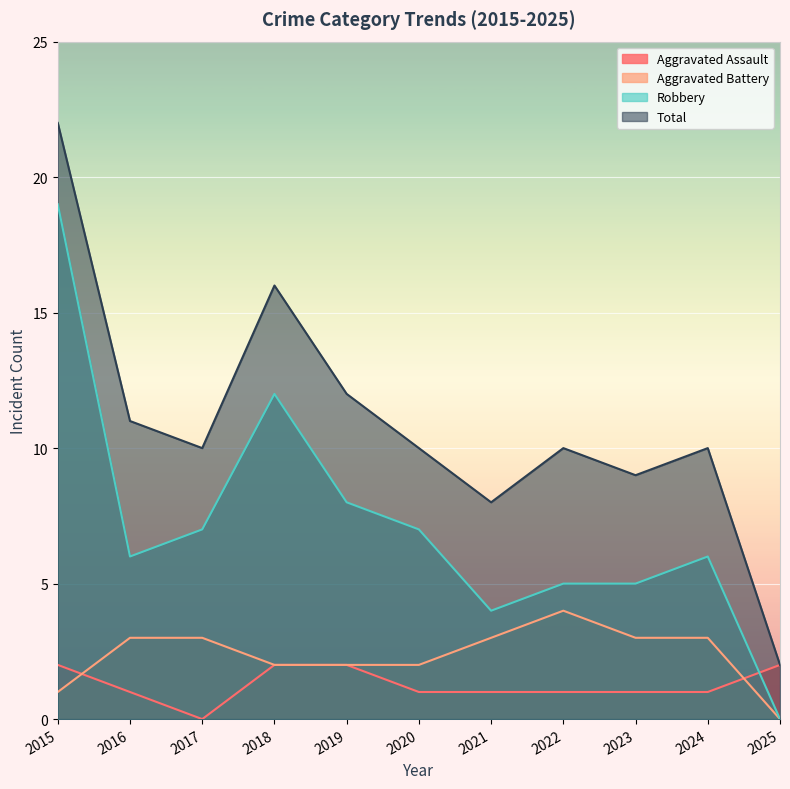

In Robbery, how many points are lower than both neighbors (excluding endpoints)?

2